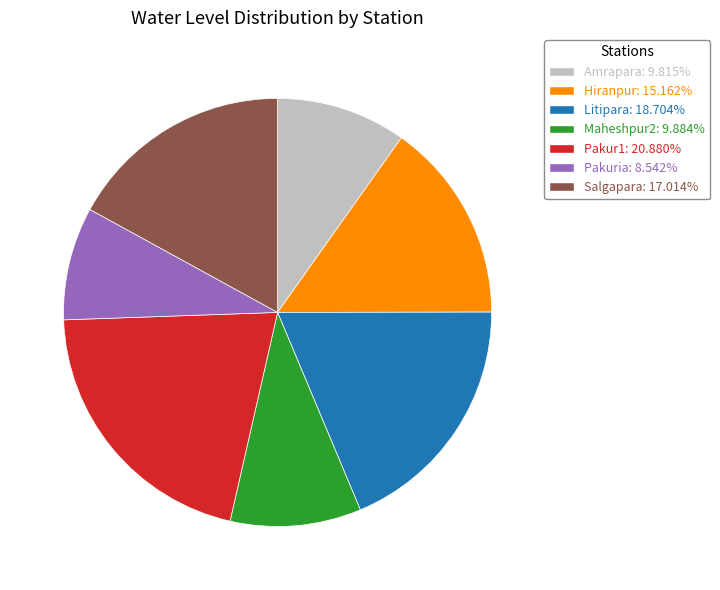

Is the sum of Pakur1: 20.880% and Hiranpur: 15.162% greater than half?

No